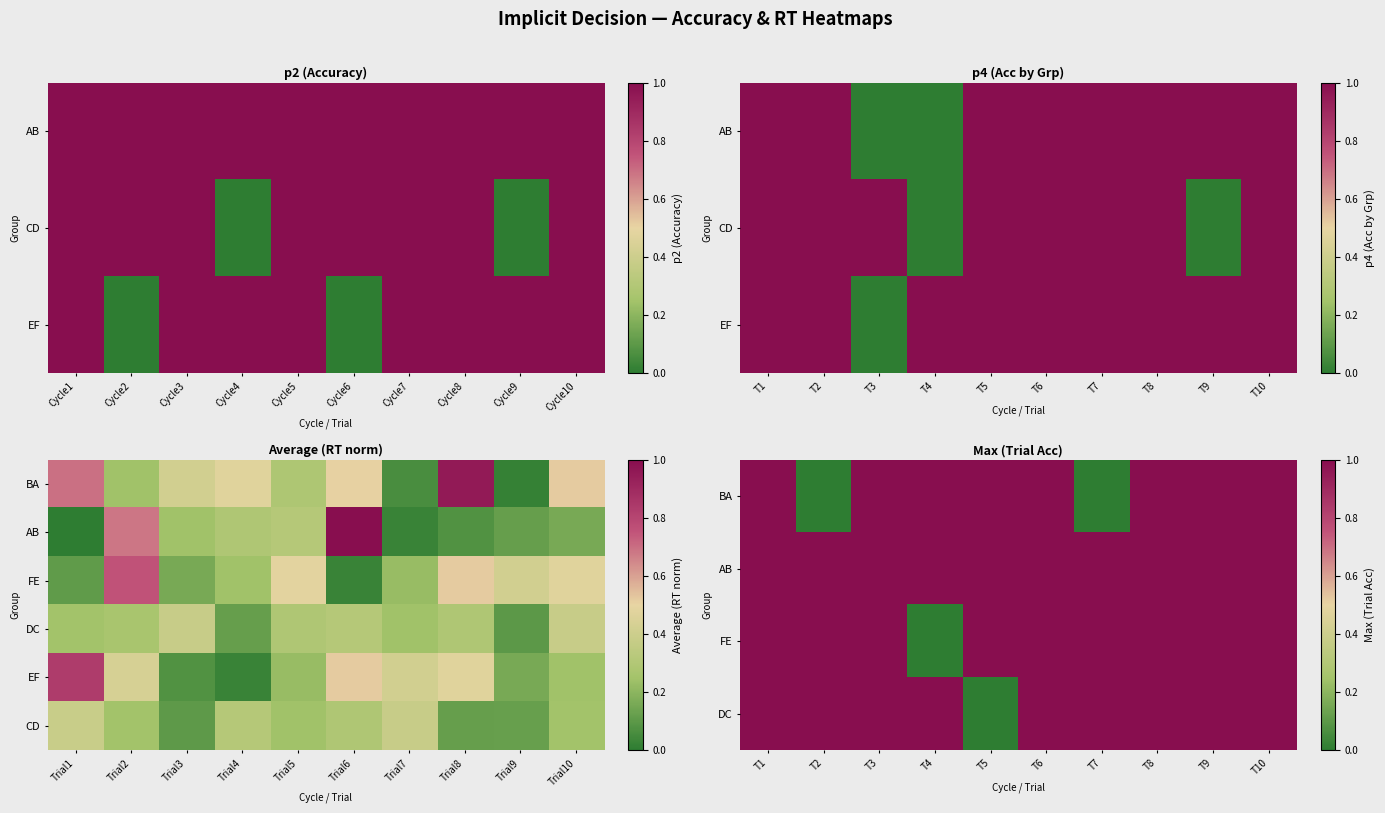

The value of AB at T10 is 1.3. True or false?

False